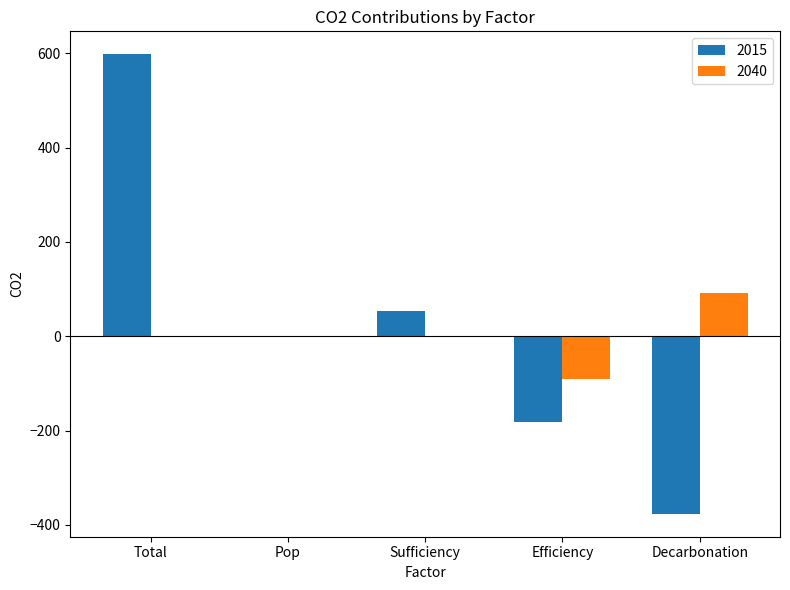

Is the value of 2040 at Pop greater than the value of 2015 at Total?

No